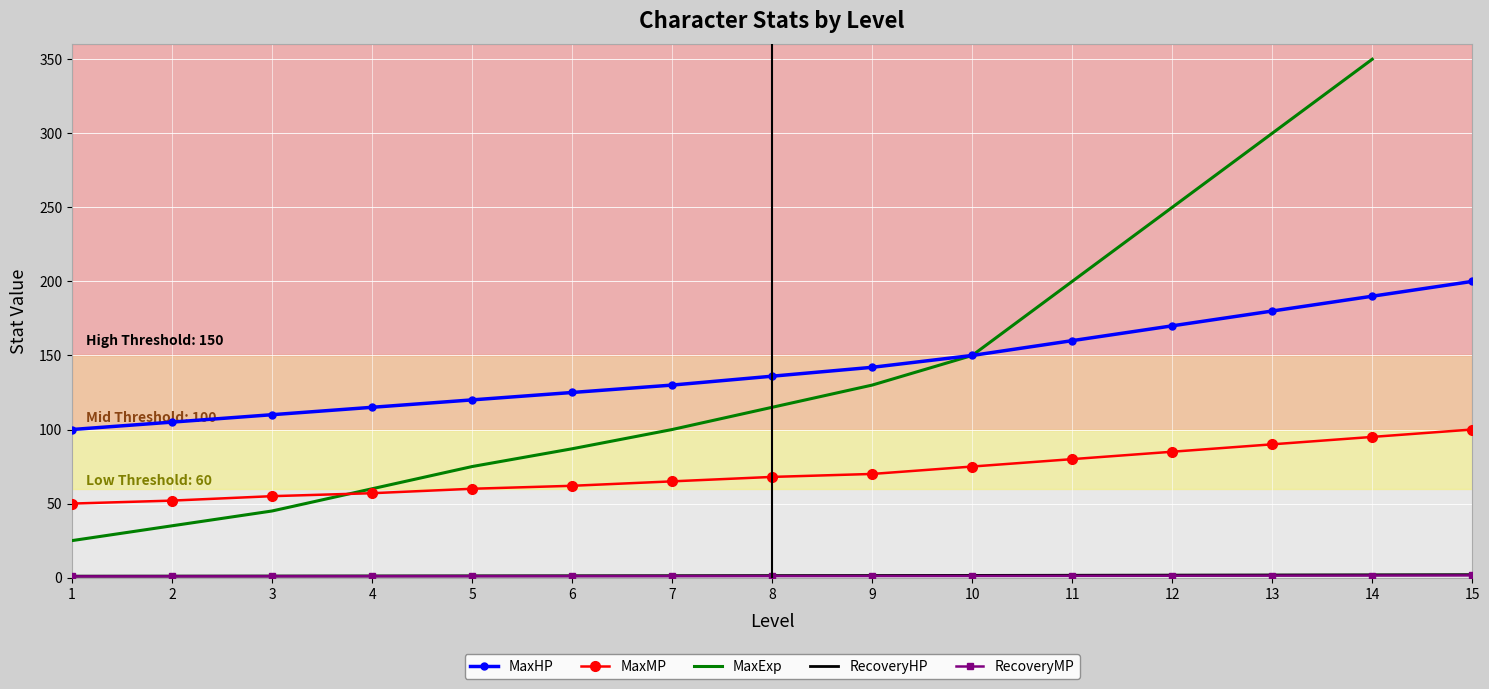

Between 1 and 15, which series saw the biggest shift?

MaxHP